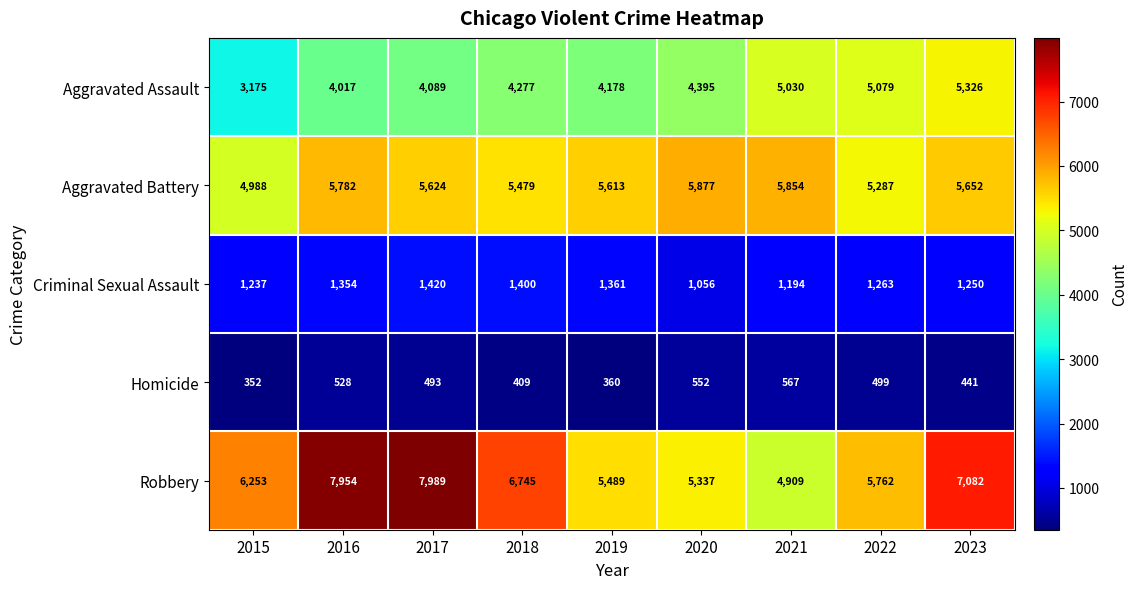

Which series has the widest spread of values?

Robbery